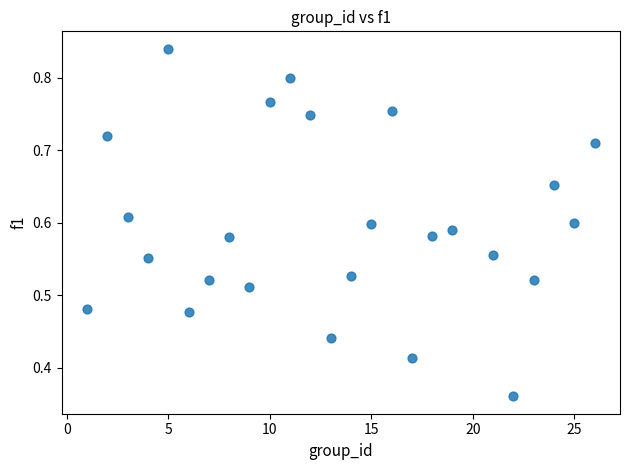

What is the range of X values (max minus min)?

25.0